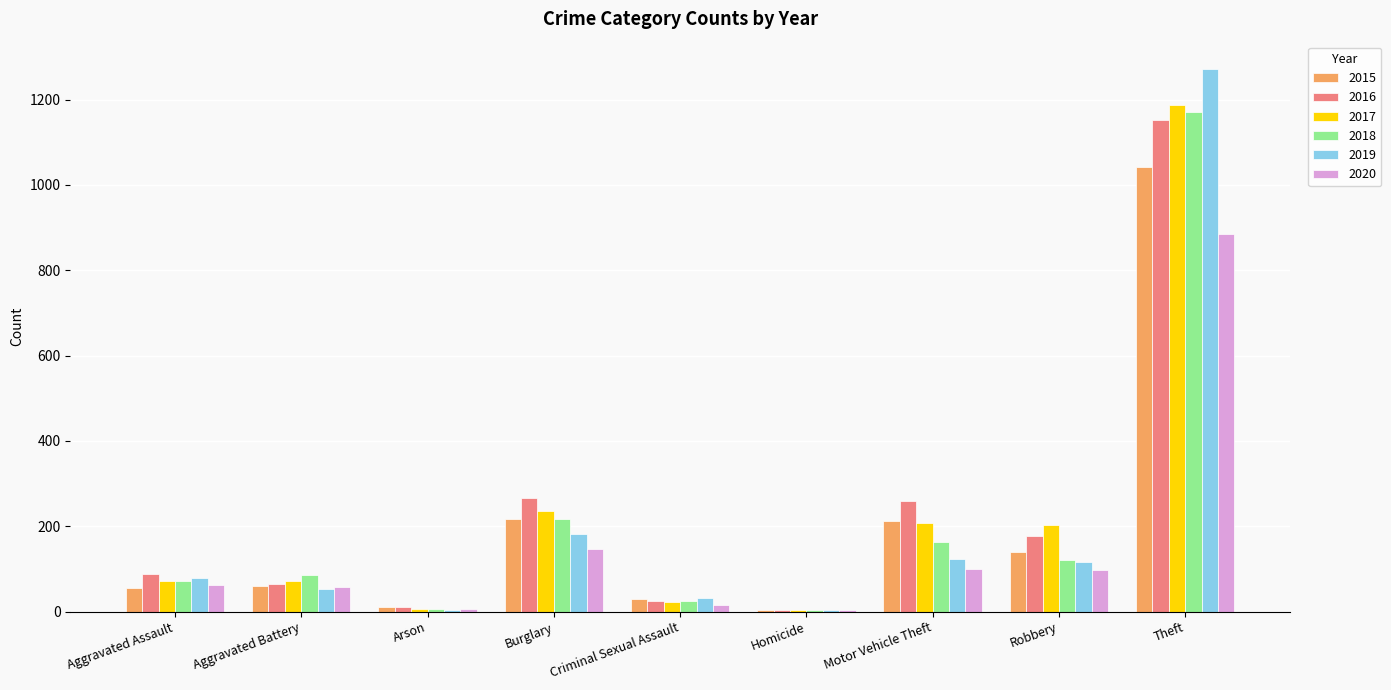

Are the bars grouped side by side (vs. stacked)?

Yes